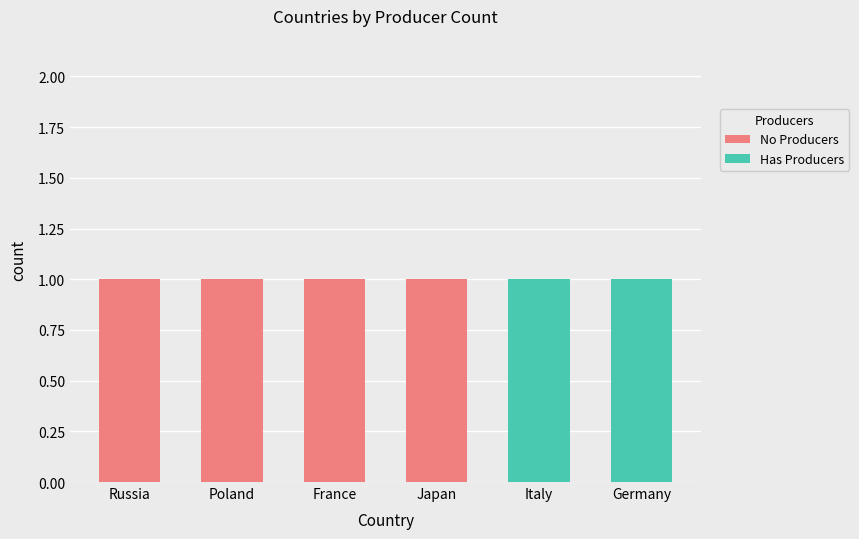

What is the sum of all No Producers values?

4